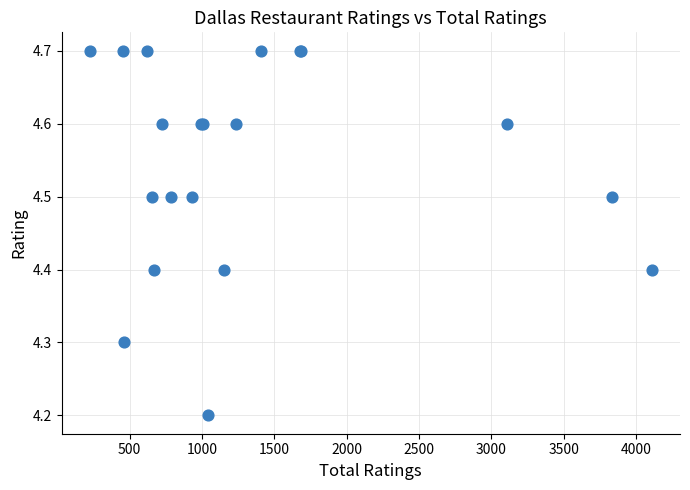

What Y value in the scatter plot is closest to 4?

4.2